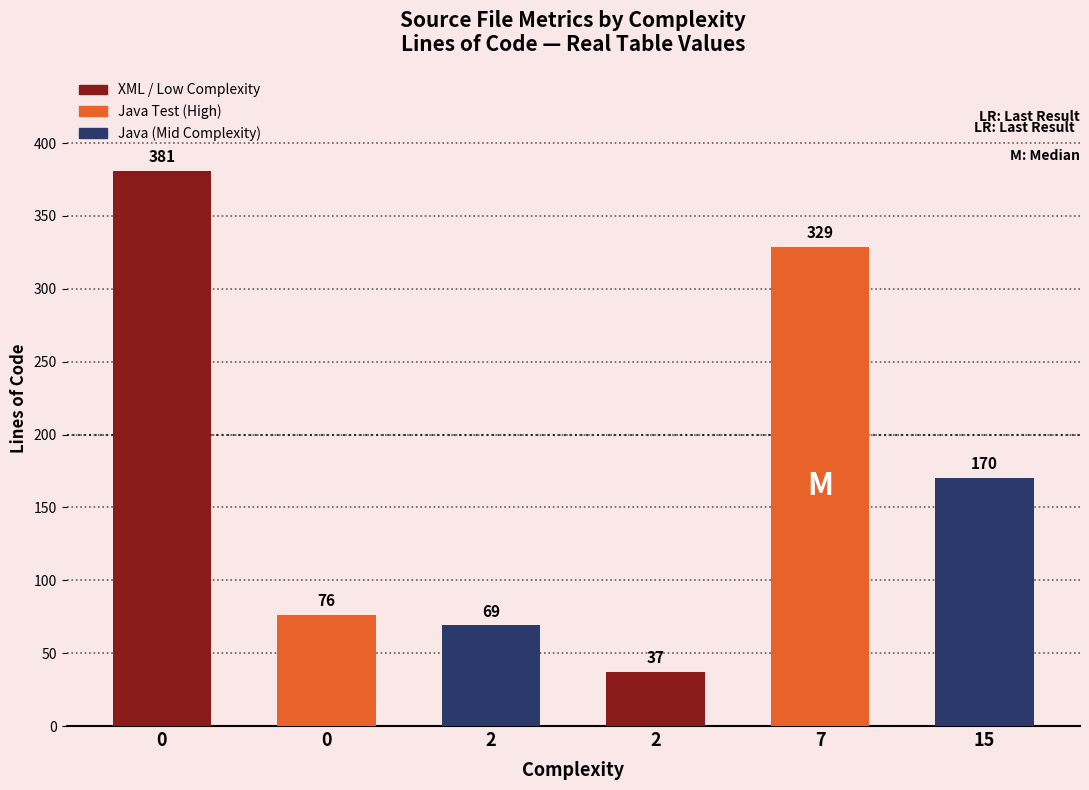

Rank the categories by value from lowest to highest.

2, 2, 0, 15, 7, 0